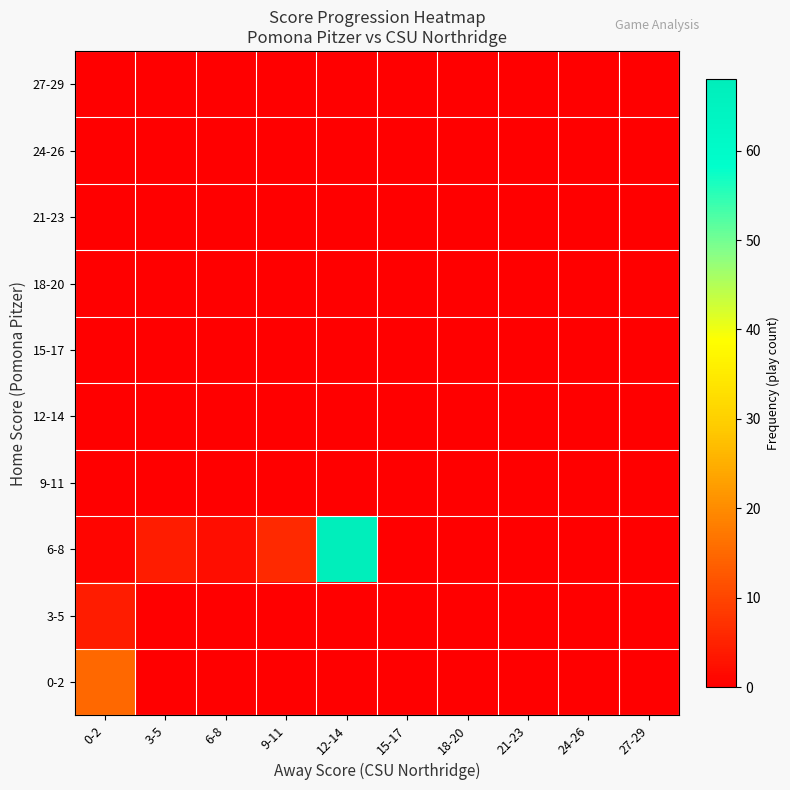

Which series has the widest spread of values?

6-8